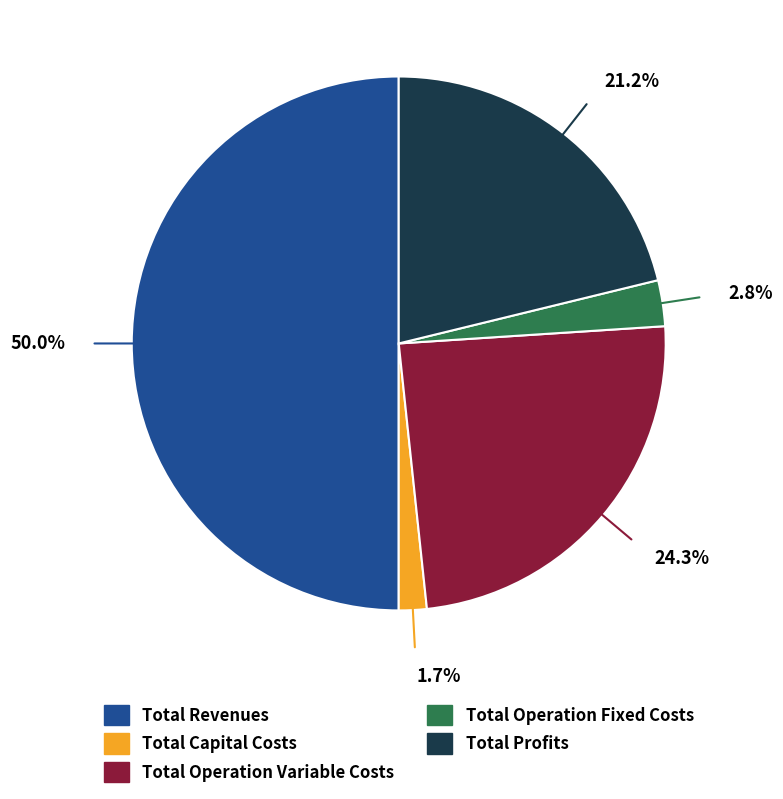

Does Total Profits represent more than half of the total?

No